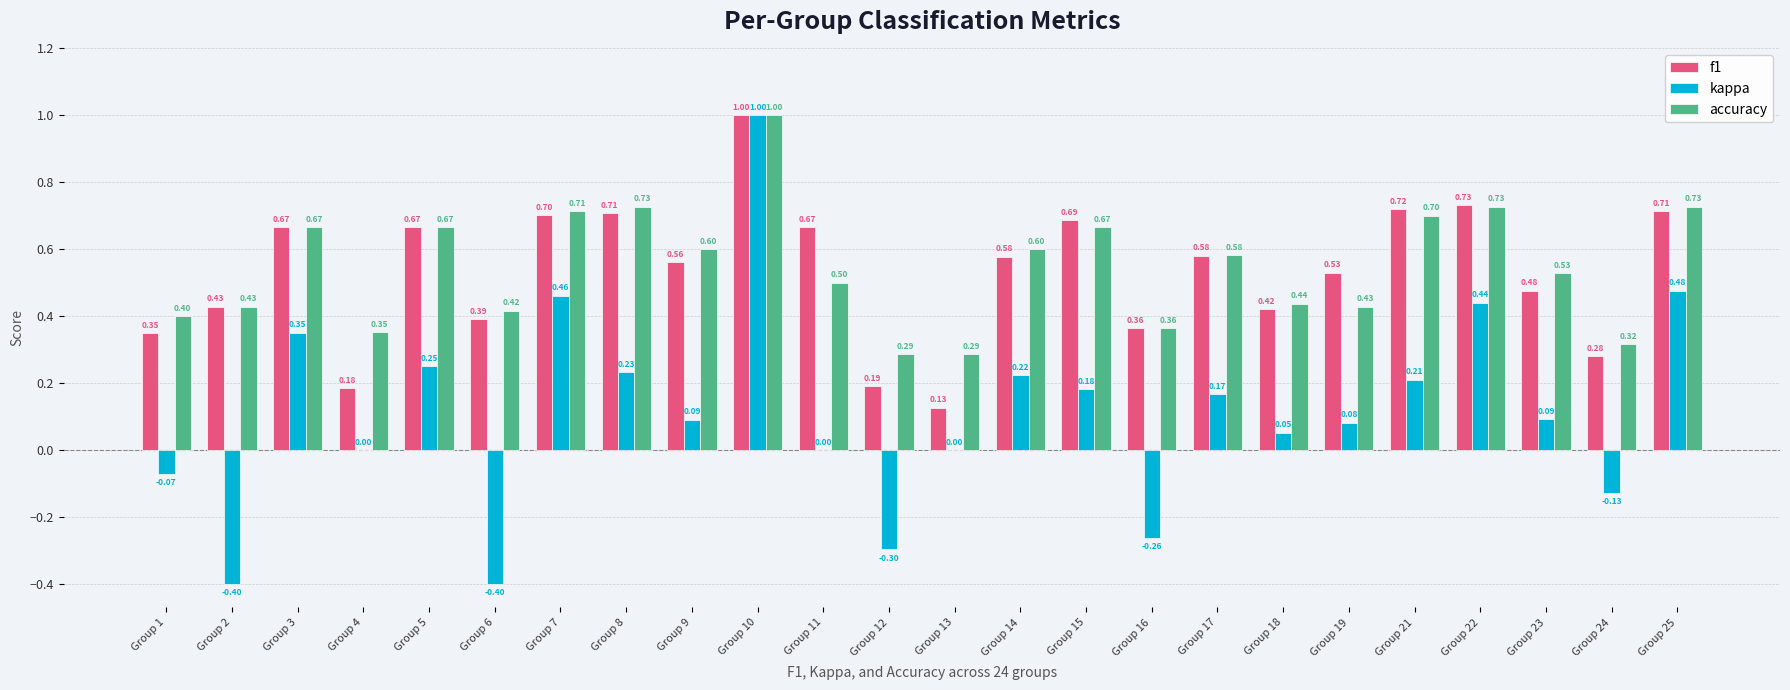

What is the sum of the f1 values at Group 24 and Group 23?

0.8